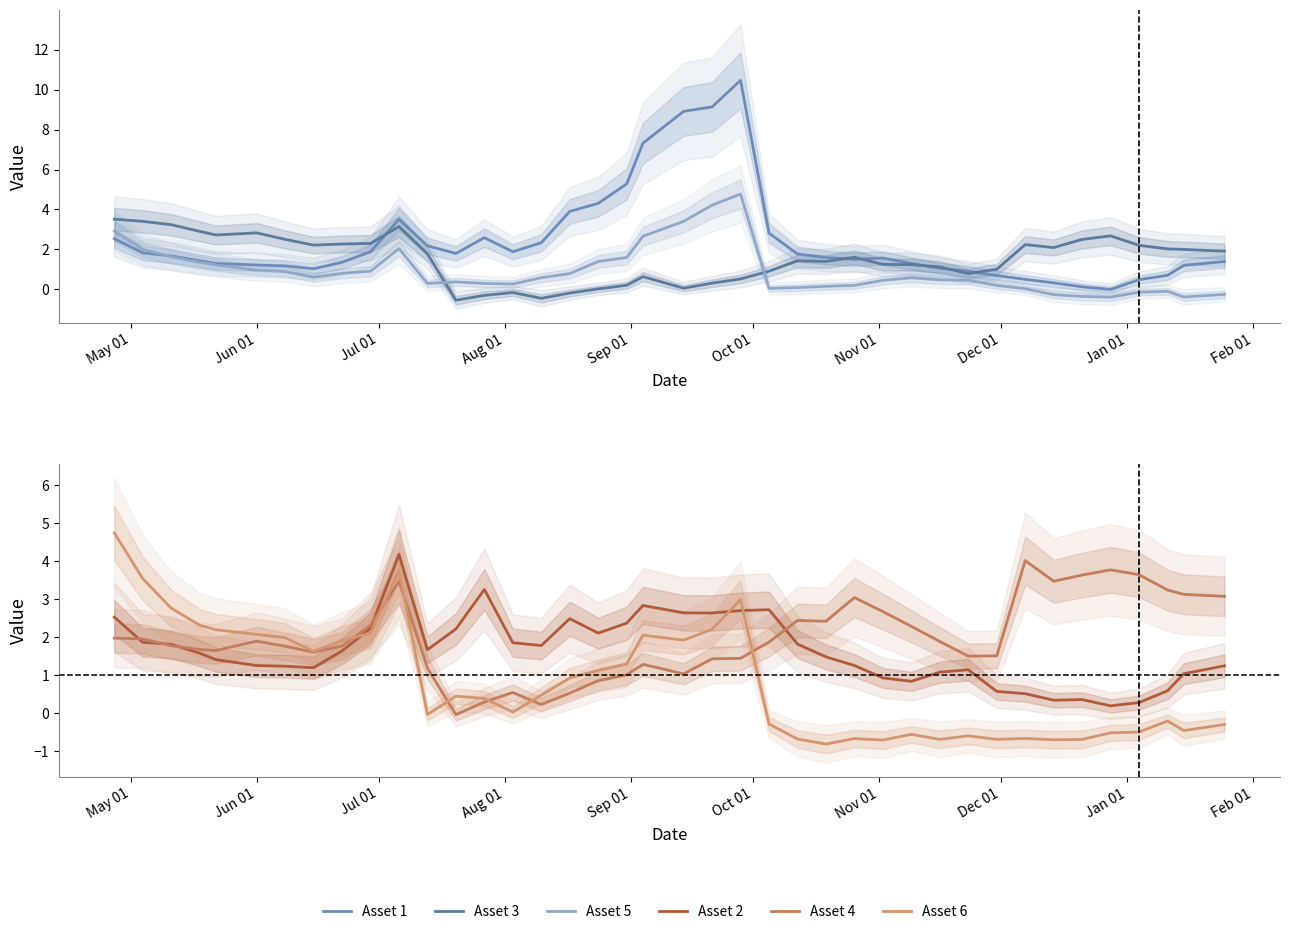

How many data points in Asset 6 are above 0?

22